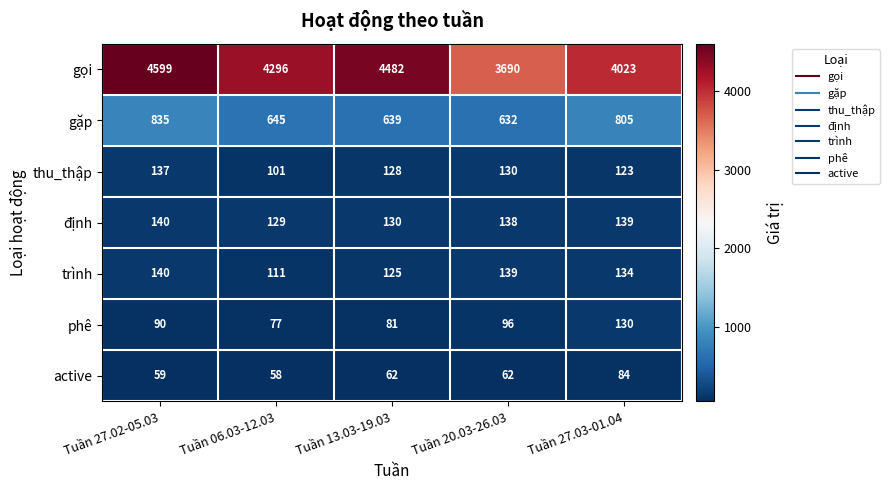

What is the sum of the active values at Tuần 27.02-05.03 and Tuần 20.03-26.03?

121